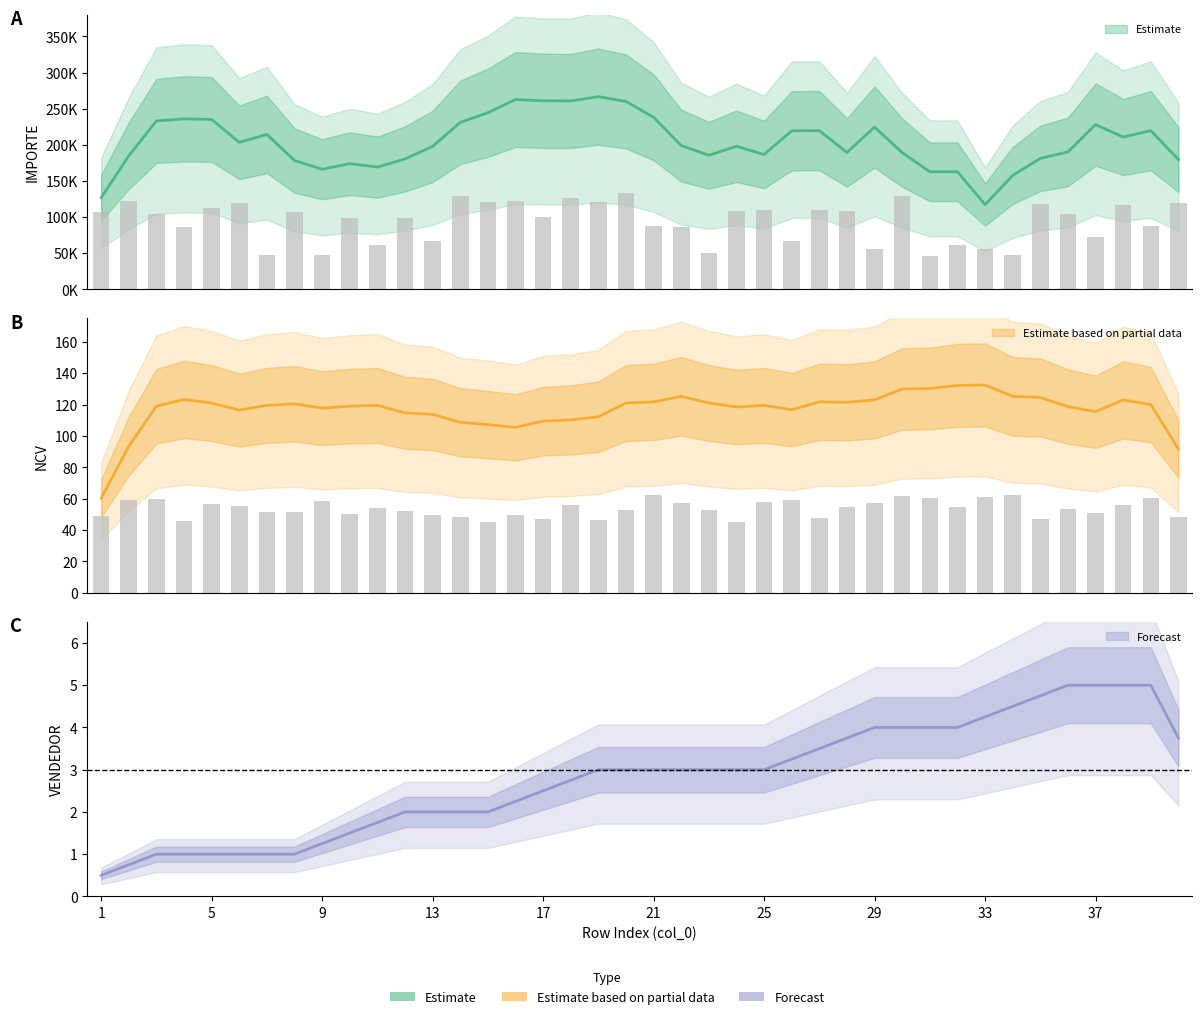

True or false: IMPORTE has a value of 162668.3 at 38.

False